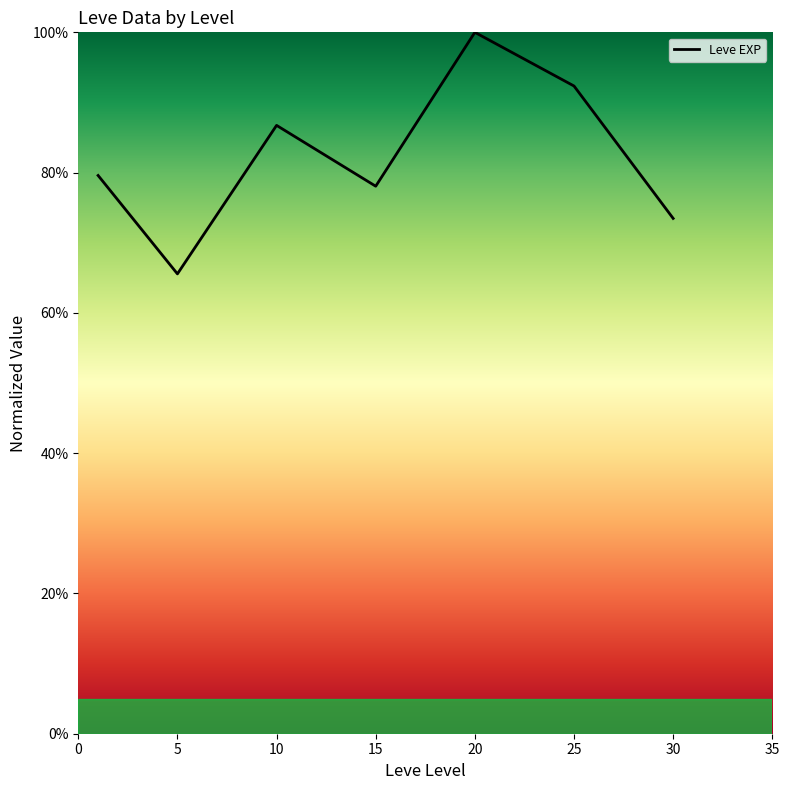

Does the chart display data point markers on the line(s)?

No